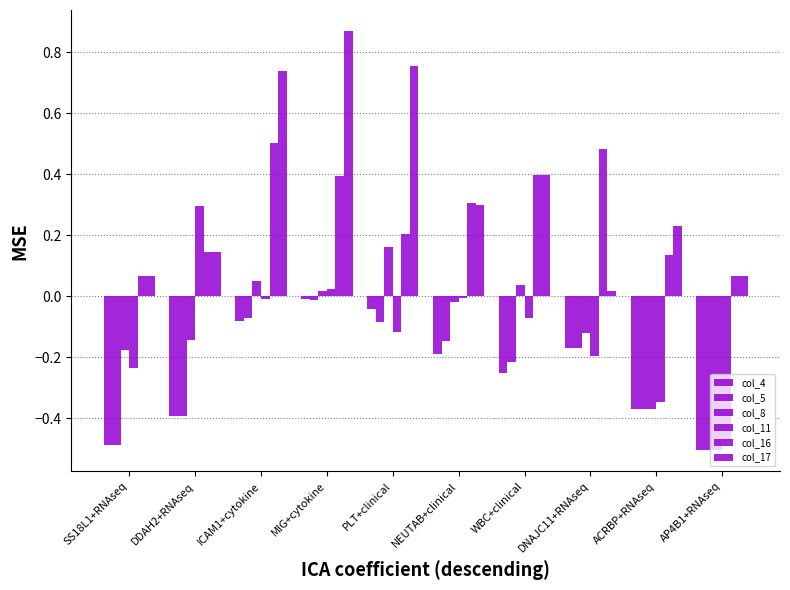

Is it true that col_8 equals -0.5 at AP4B1+RNAseq?

True